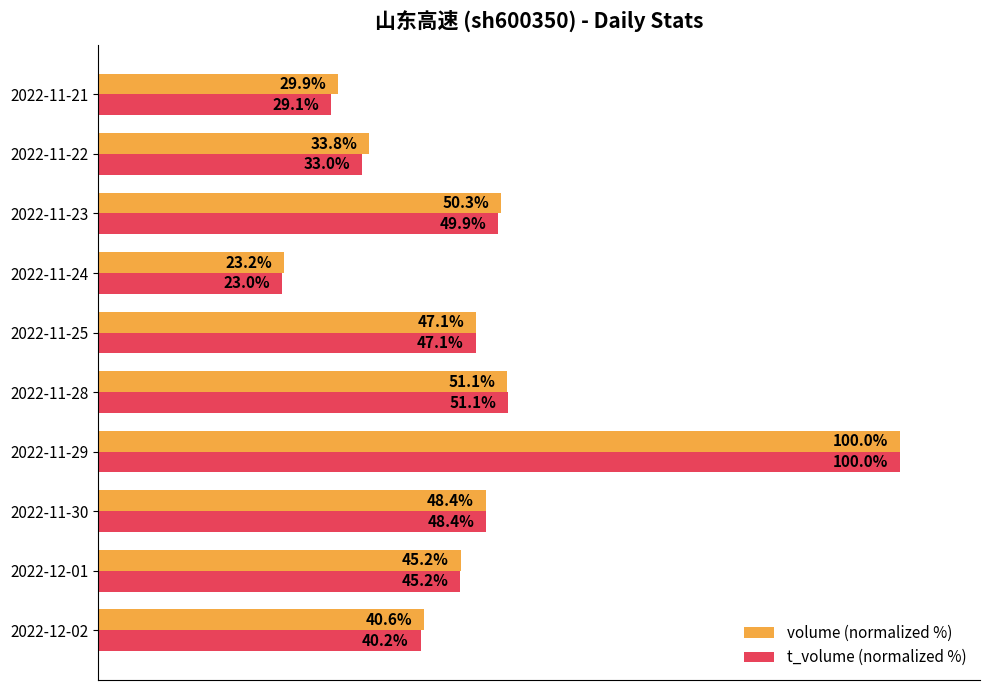

Which label corresponds to the largest value in the chart?

2022-11-29